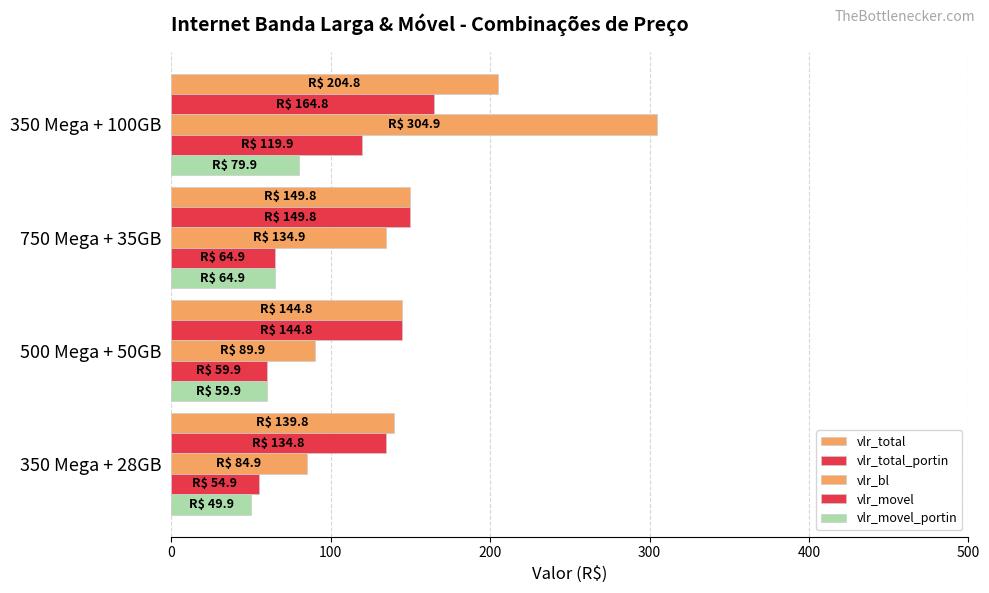

What is the value of the vlr_bl bar at the 1st from the left?

84.9